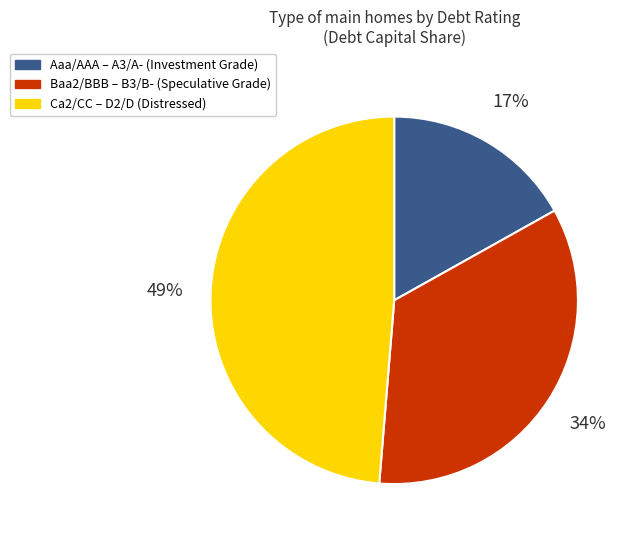

To the nearest percent, what is the difference between the largest and smallest slice percentages?

32%